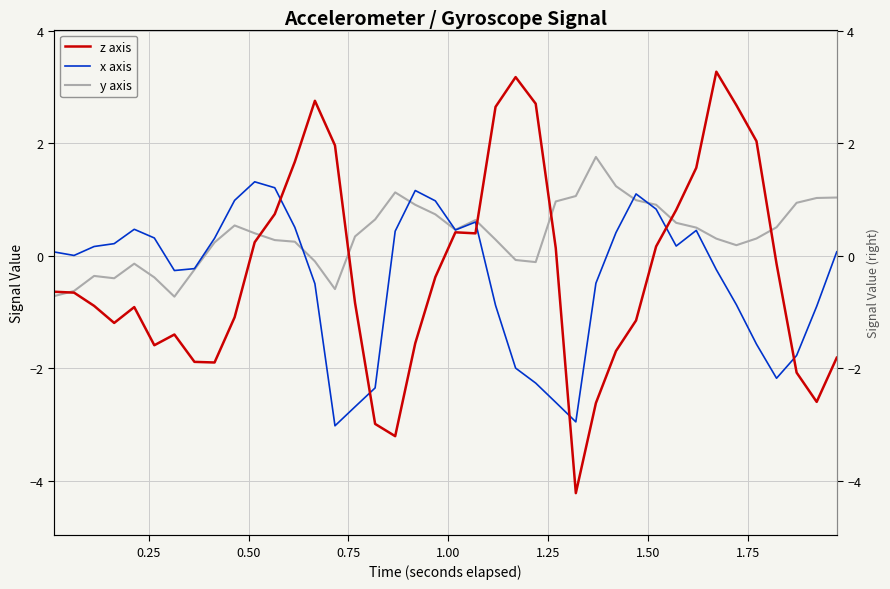

In y axis, how many points are lower than both neighbors (excluding endpoints)?

6